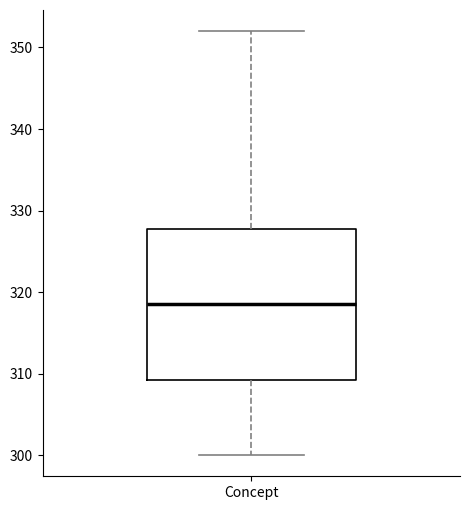

Read this box plot against the y-axis: the position of the median line, the range covered by the box, and the ends of both whiskers. The values are not printed on the chart, so give them approximately, as read against the axis.

median 319, box 309 to 328, whiskers 300 to 352